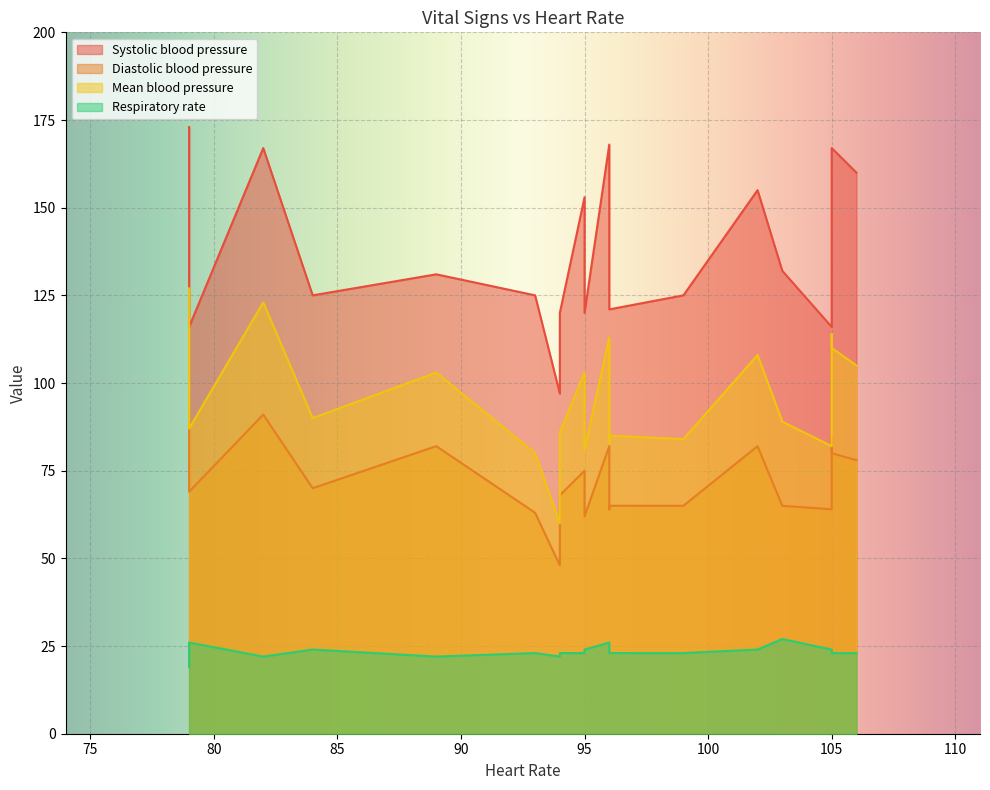

What is the maximum value shown in the chart?

173